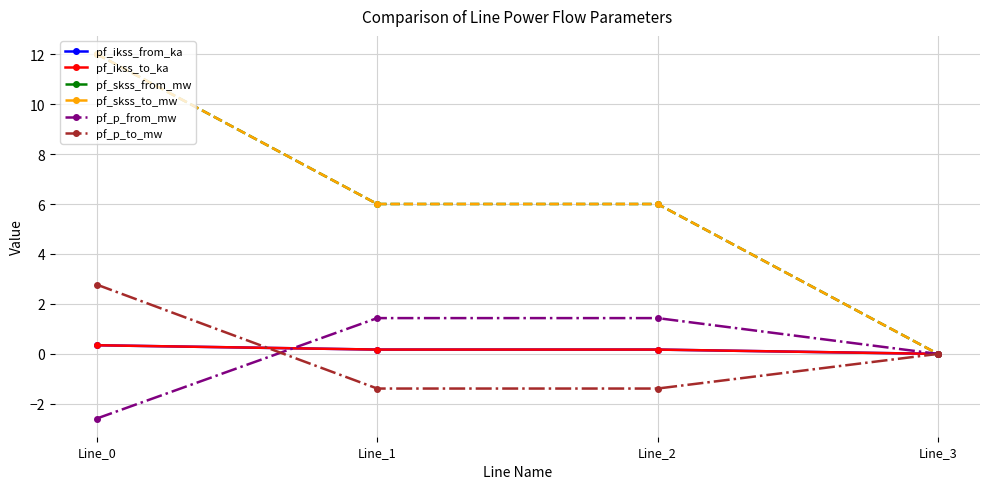

Is this an area chart (filled region under the line)?

No